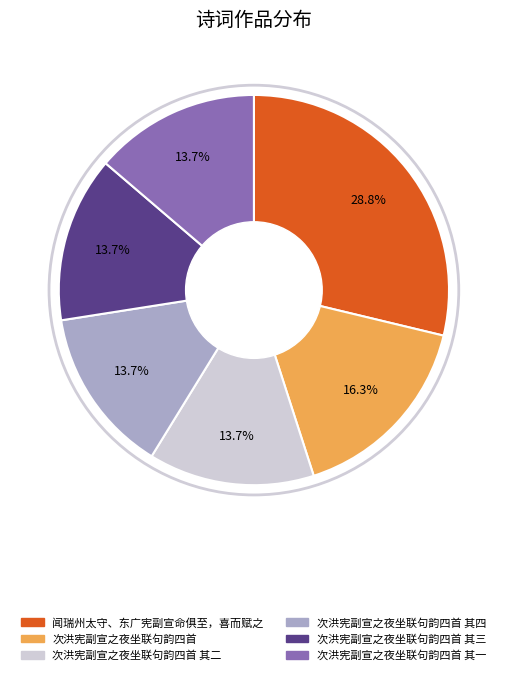

Does any single category account for the majority?

No